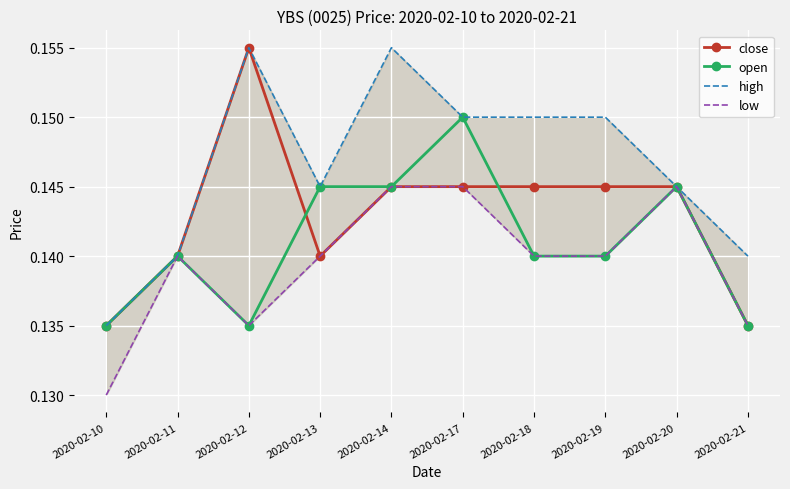

At which category is the sum across all series the highest?

2020-02-14